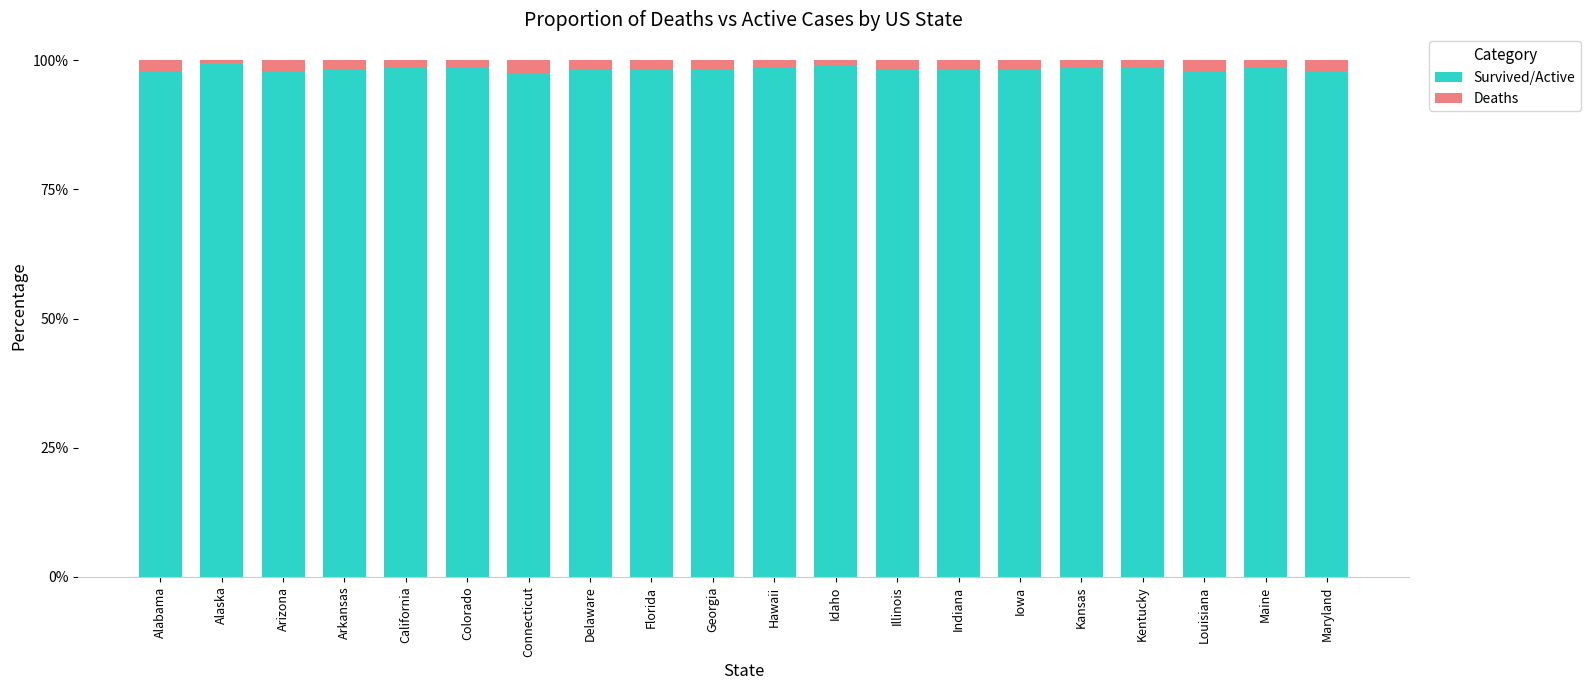

What is the maximum value for Survived/Active?

99.5